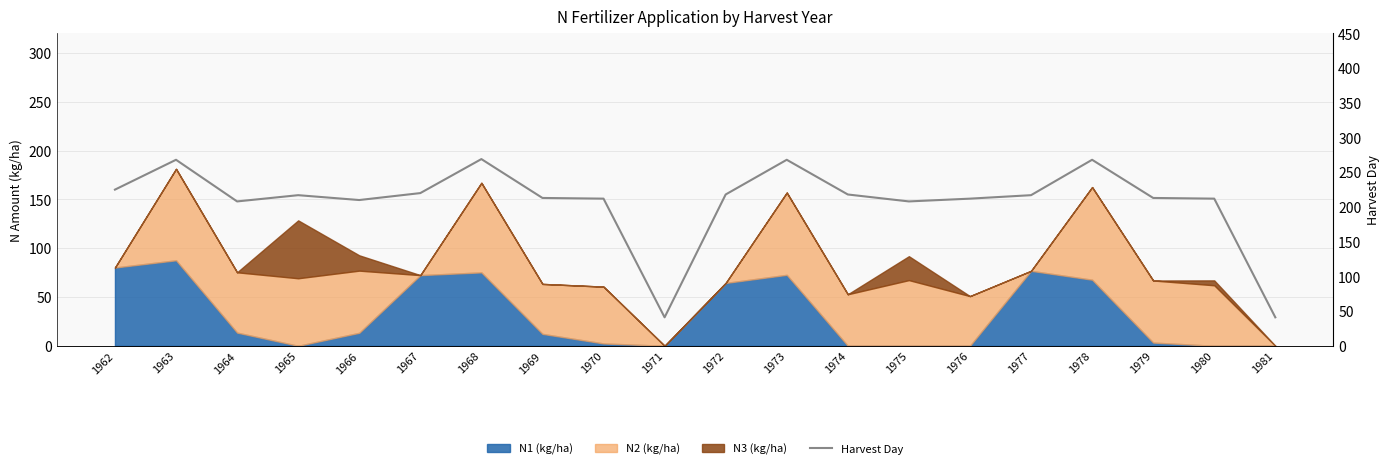

What is the sum of the values at 1967 and 1975?

428